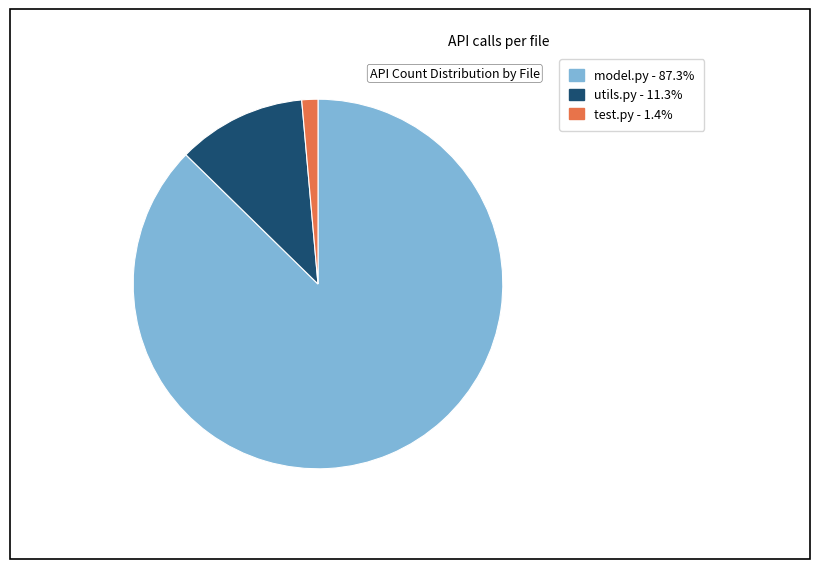

Is there a majority slice in this chart?

Yes